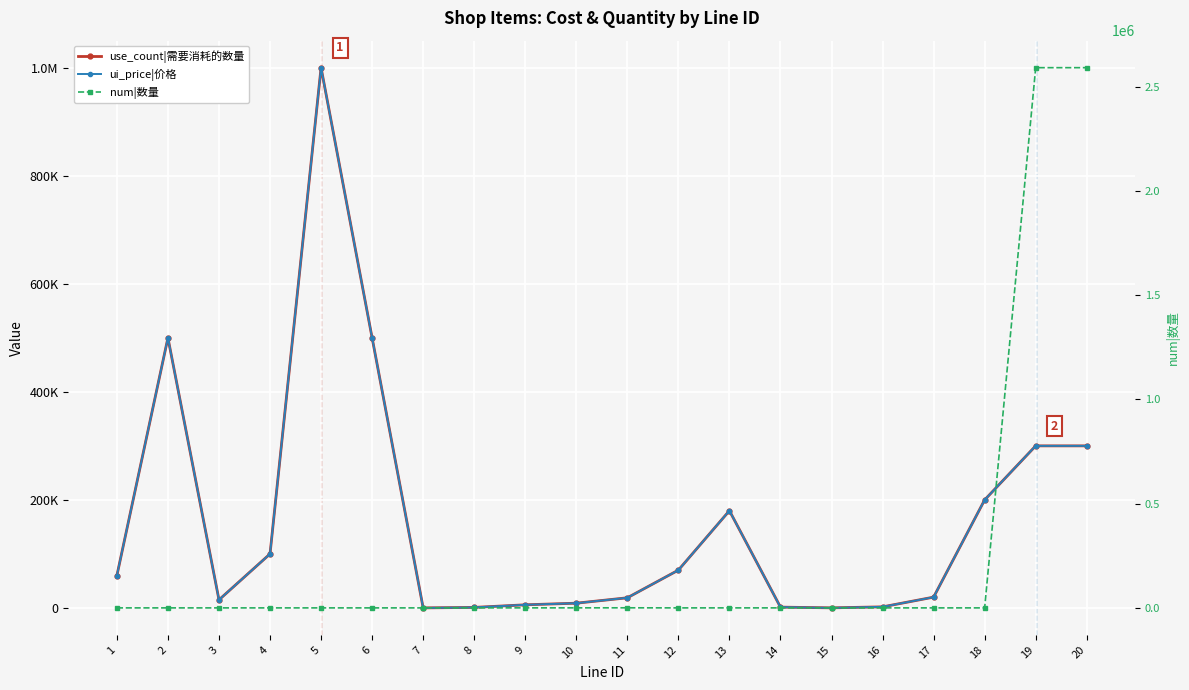

Is this an area chart (filled region under the line)?

No